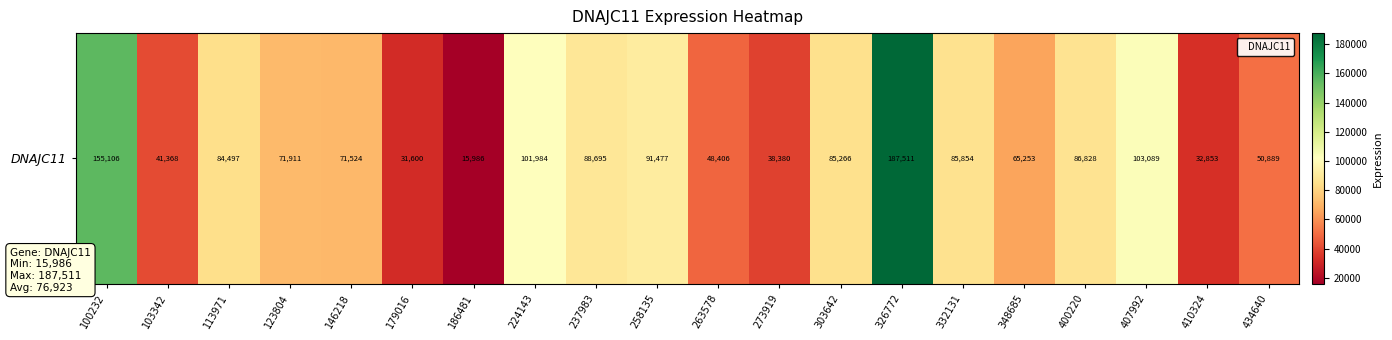

Reading right to left, transcribe all the data shown in this chart.

434640=50889	410324=32853	407992=103089	400220=86828	348685=65253	332131=85854	326772=187511	303642=85266	273919=38380	263578=48406	258135=91477	237983=88695	224143=101984	186481=15986	179016=31600	146218=71524	123804=71911	113971=84497	103342=41368	100232=155106